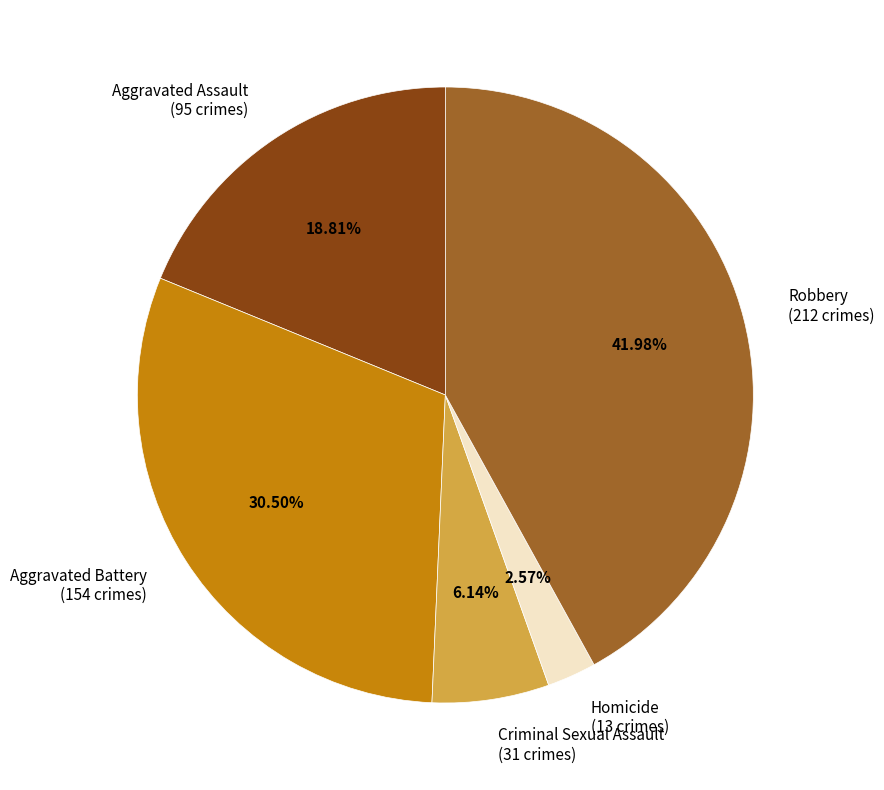

Approximately how many times larger is the value at Criminal Sexual Assault (31 crimes) compared to Homicide (13 crimes)?

2.4